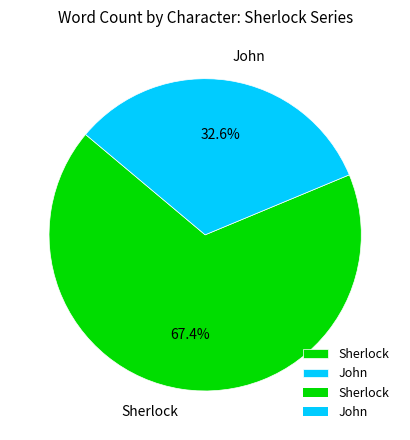

To the nearest percent, what is the combined percentage of John and Sherlock?

100%